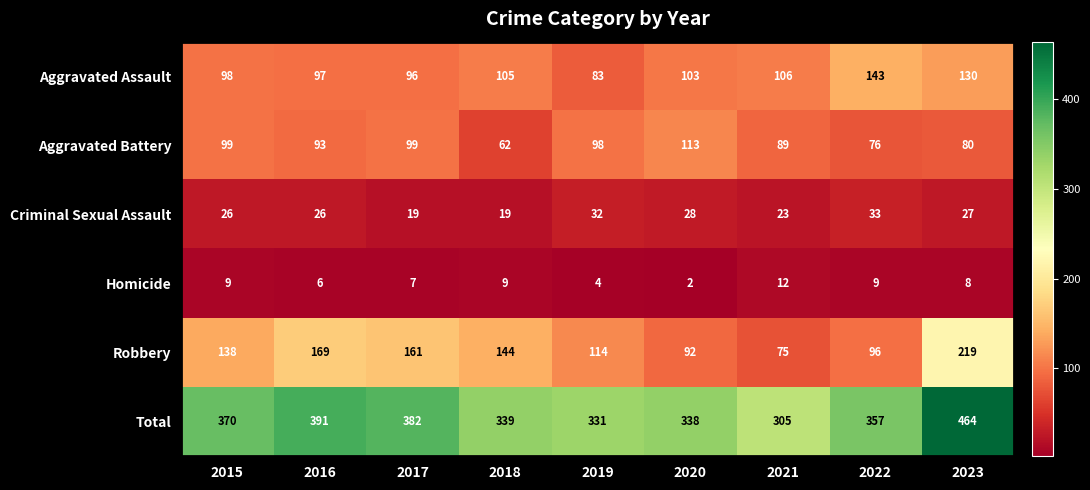

Which category has the highest value in the Total series?

2023